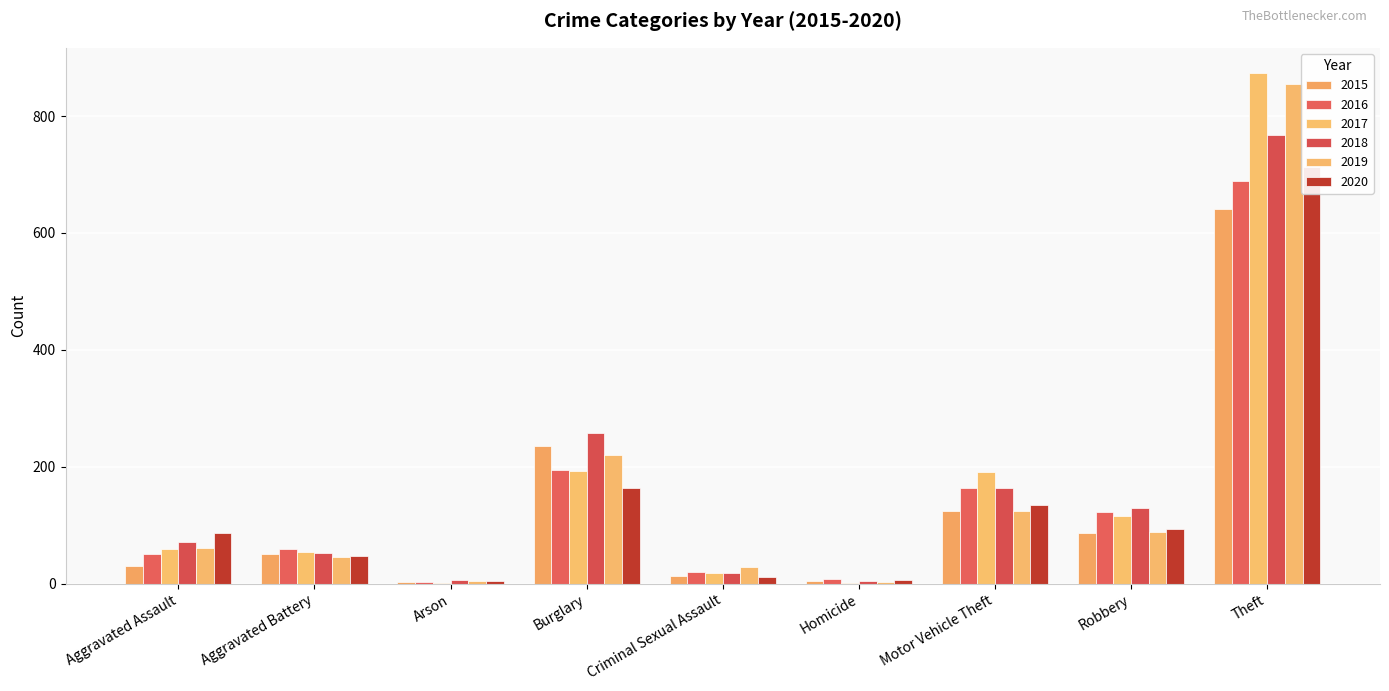

Reading left to right, list all the values displayed in this chart.

2015: 31	50	3	236	13	4	125	87	641
2016: 50	60	3	194	20	8	163	123	689
2017: 59	54	1	192	19	2	191	115	873
2018: 72	52	6	257	19	5	164	130	767
2019: 61	45	5	221	29	3	125	89	855
2020: 87	48	4	163	12	6	134	94	713